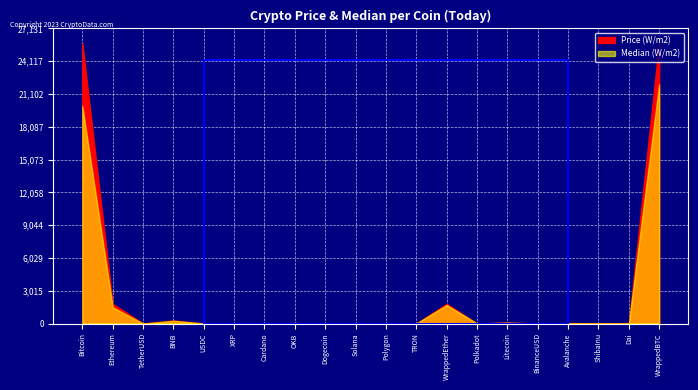

What is the difference between the Price (W/m2) values at Solana and OKB?

25.1